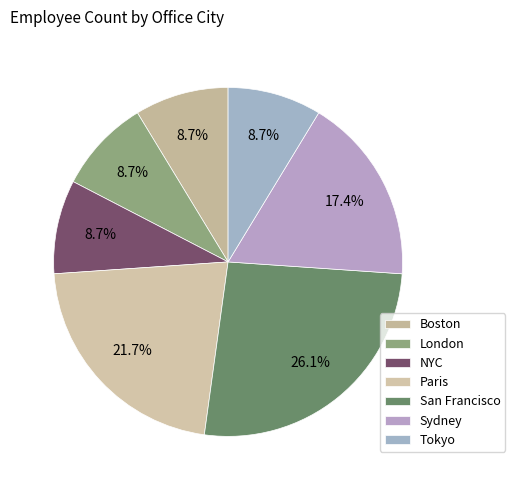

To the nearest percent, what is the average slice percentage?

14%